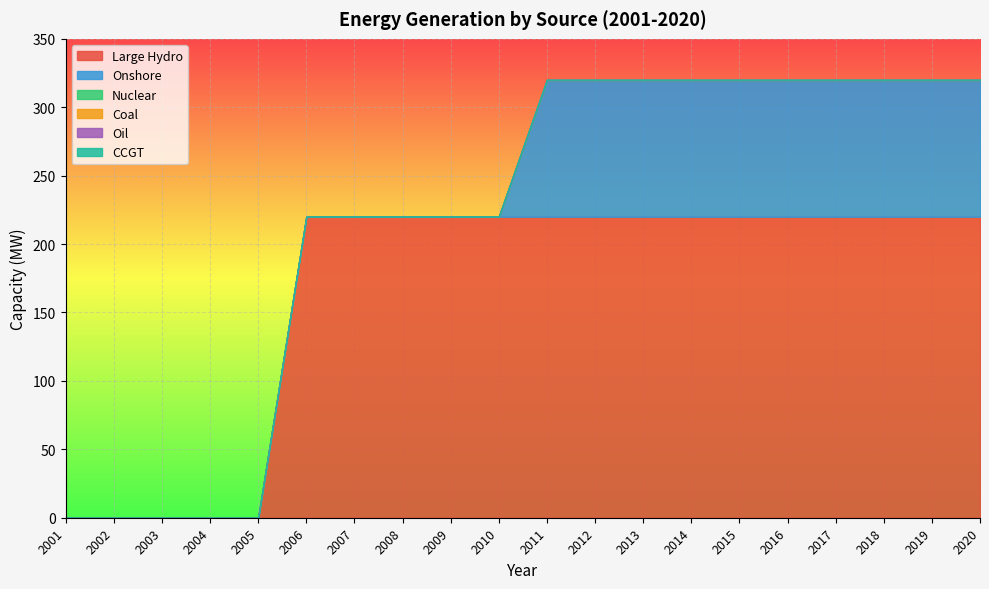

Reading left to right, extract all data points from this chart.

Large Hydro: 0	0	0	0	0	220	220	220	220	220	220	220	220	220	220	220	220	220	220	220
Onshore: 0	0	0	0	0	0	0	0	0	0	100	100	100	100	100	100	100	100	100	100
Nuclear: 0	0	0	0	0	0	0	0	0	0	0	0	0	0	0	0	0	0	0	0
Coal: 0	0	0	0	0	0	0	0	0	0	0	0	0	0	0	0	0	0	0	0
Oil: 0	0	0	0	0	0	0	0	0	0	0	0	0	0	0	0	0	0	0	0
CCGT: 0	0	0	0	0	0	0	0	0	0	0	0	0	0	0	0	0	0	0	0